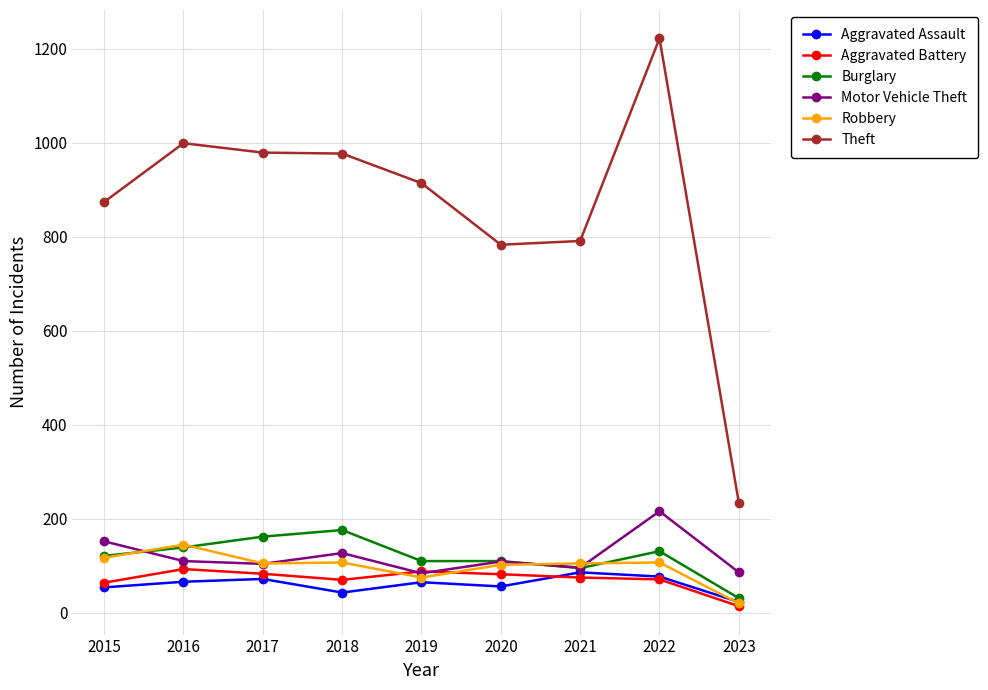

Is it true that Aggravated Assault equals 23 at 2023?

True